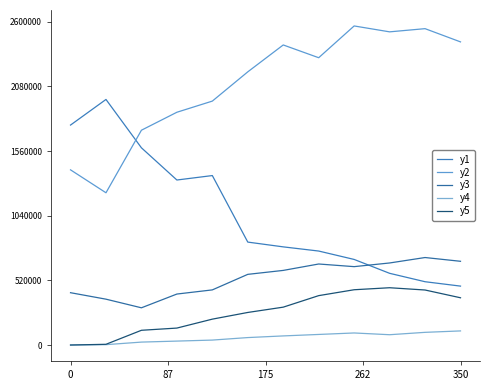

Does the chart display data point markers on the line(s)?

No